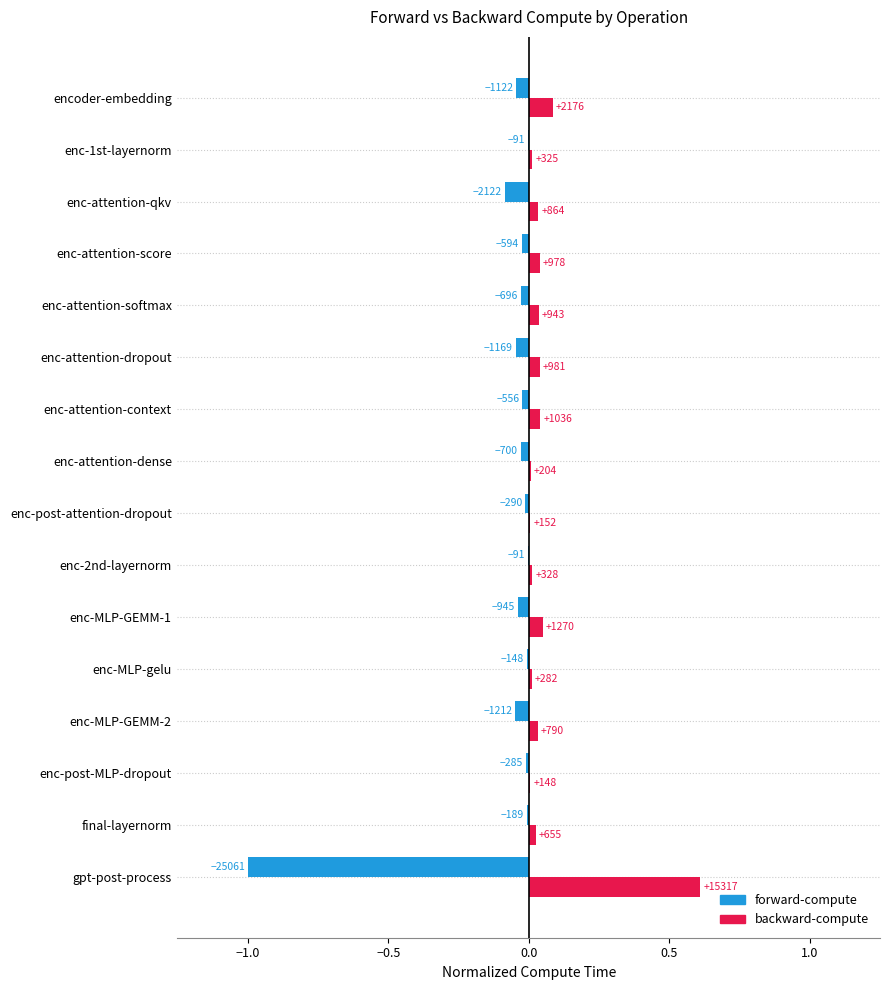

How many bars are there in total?

32